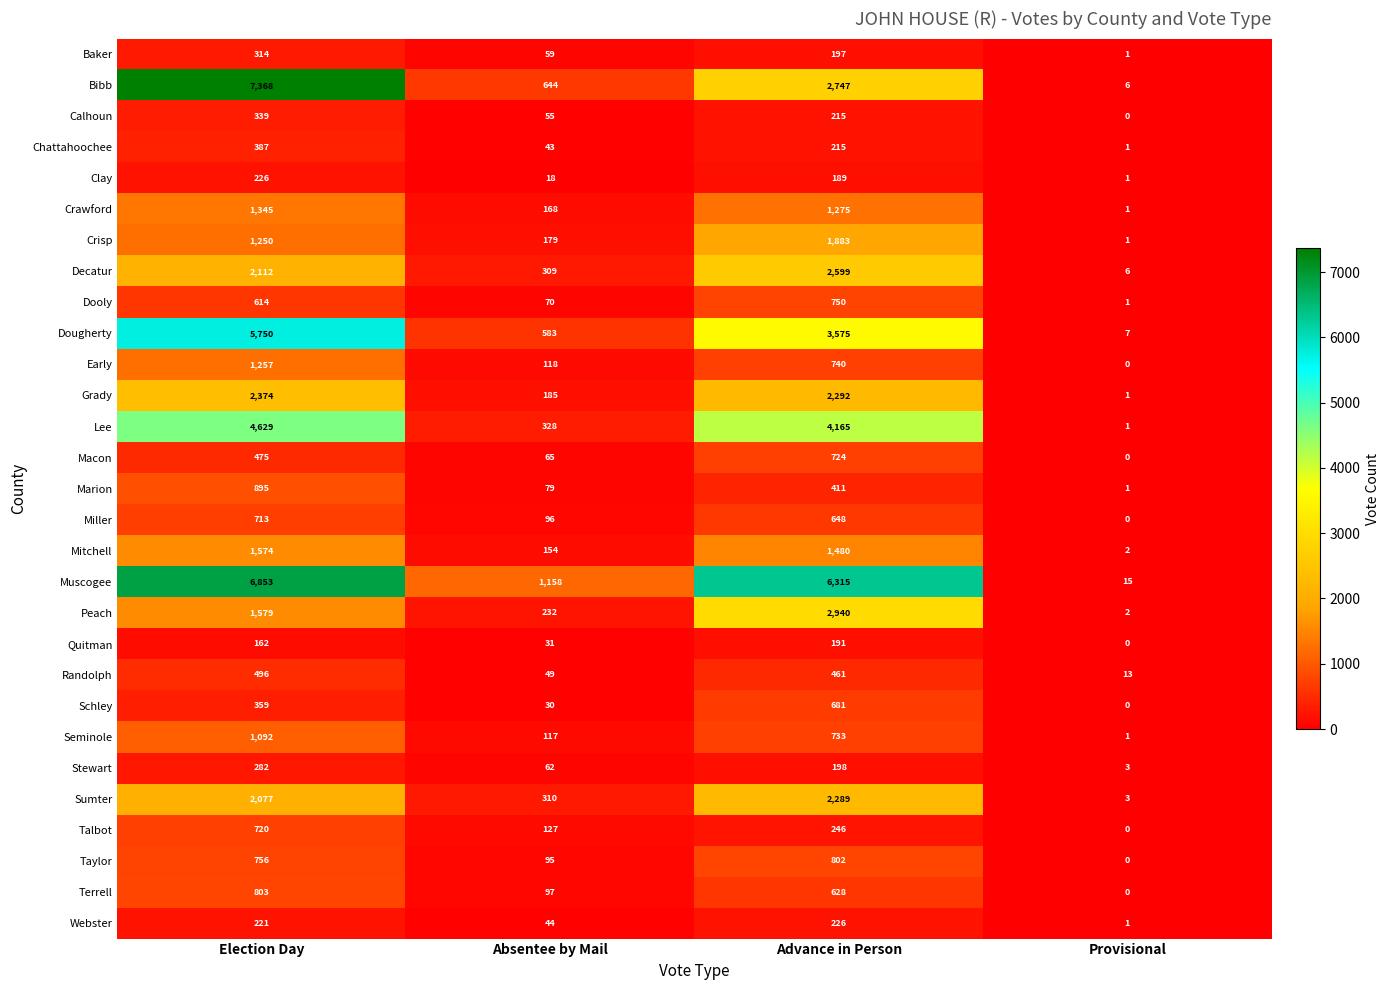

Which series has the largest range (max minus min)?

Bibb